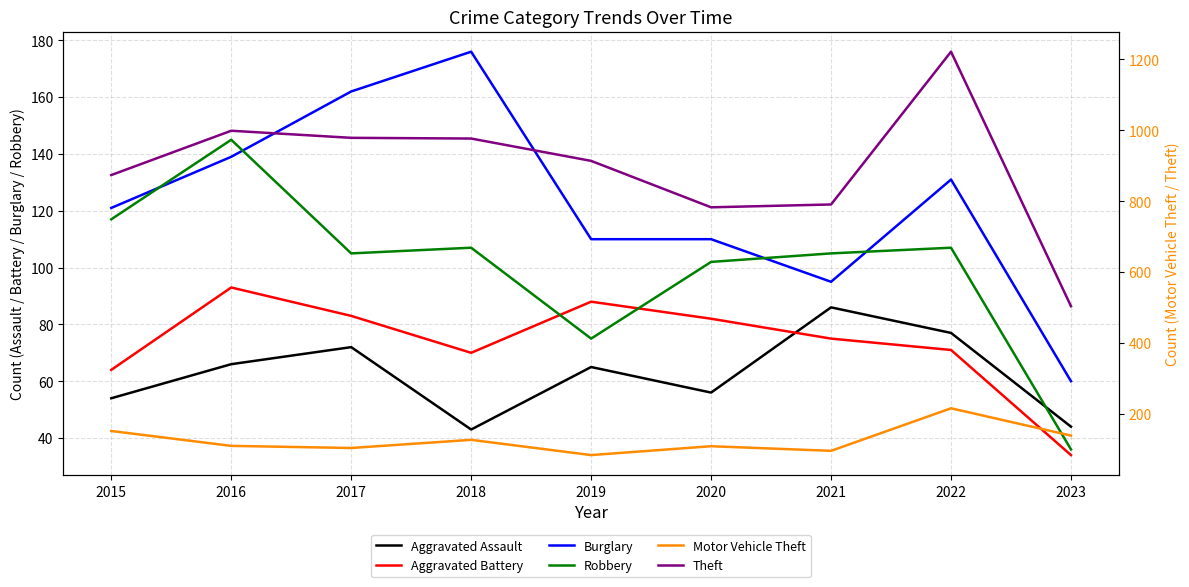

What is the minimum value for Aggravated Battery?

34